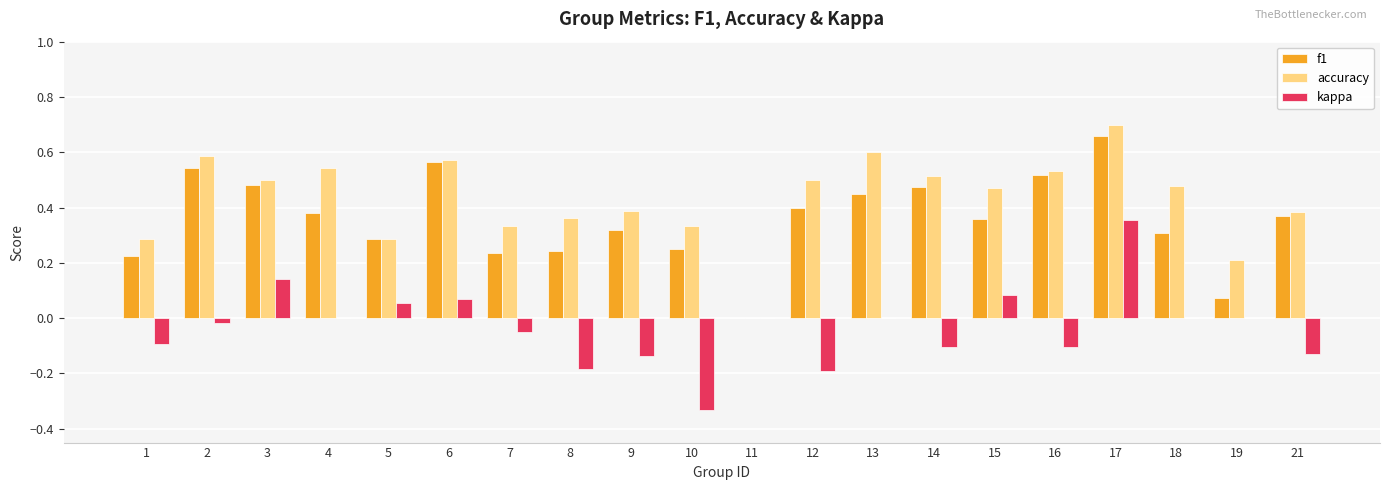

Which series changed the most between 6 and 18?

f1